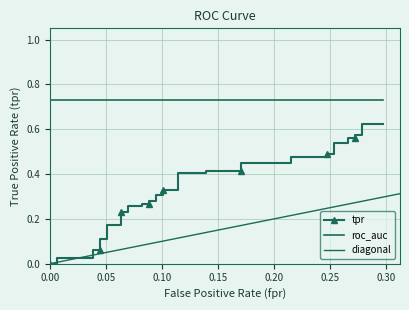

At which label is the value closest to 0?

fpr